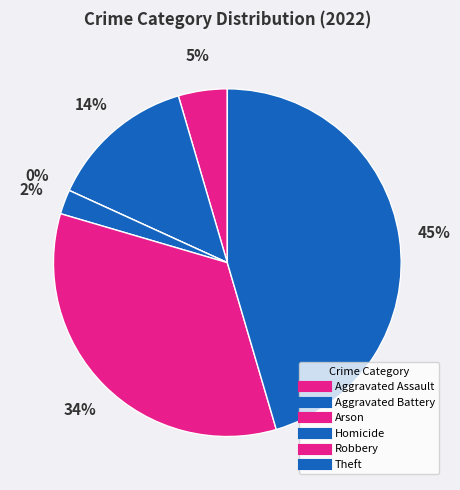

Between Arson and Theft, which is larger?

Theft